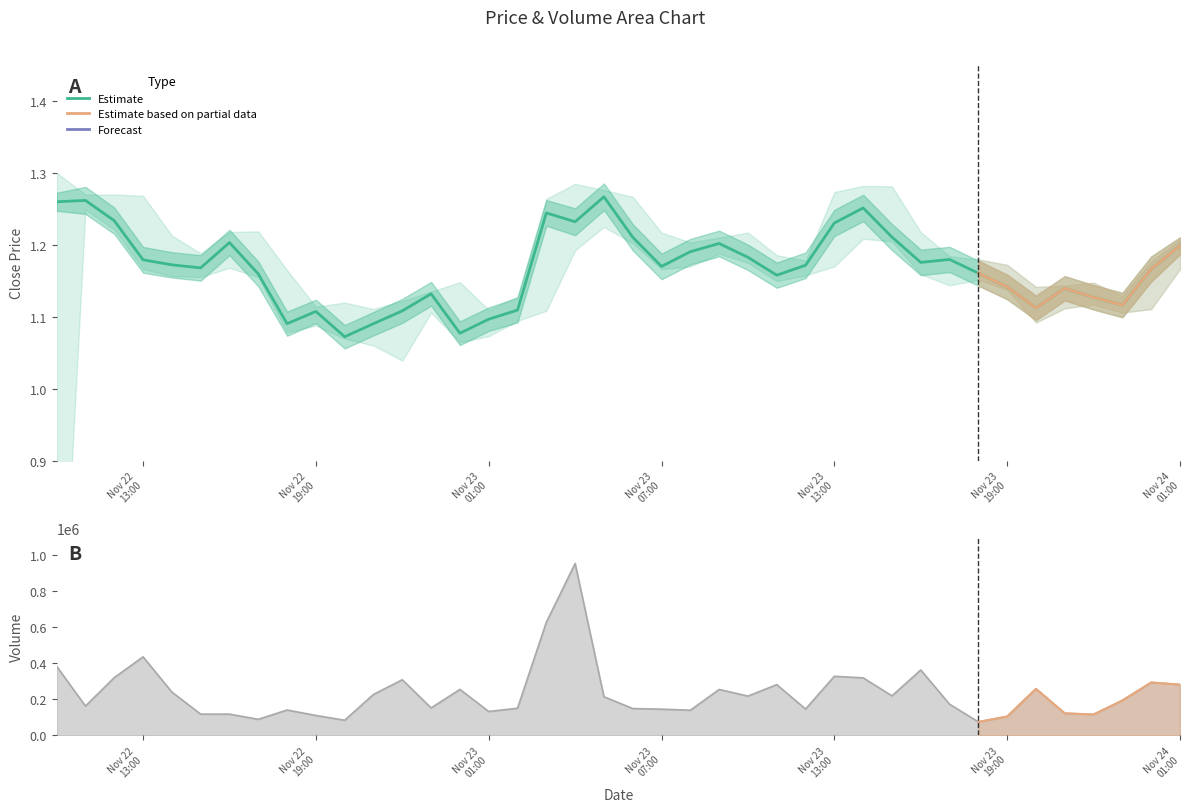

How many data points in Volume are above 214476?

20